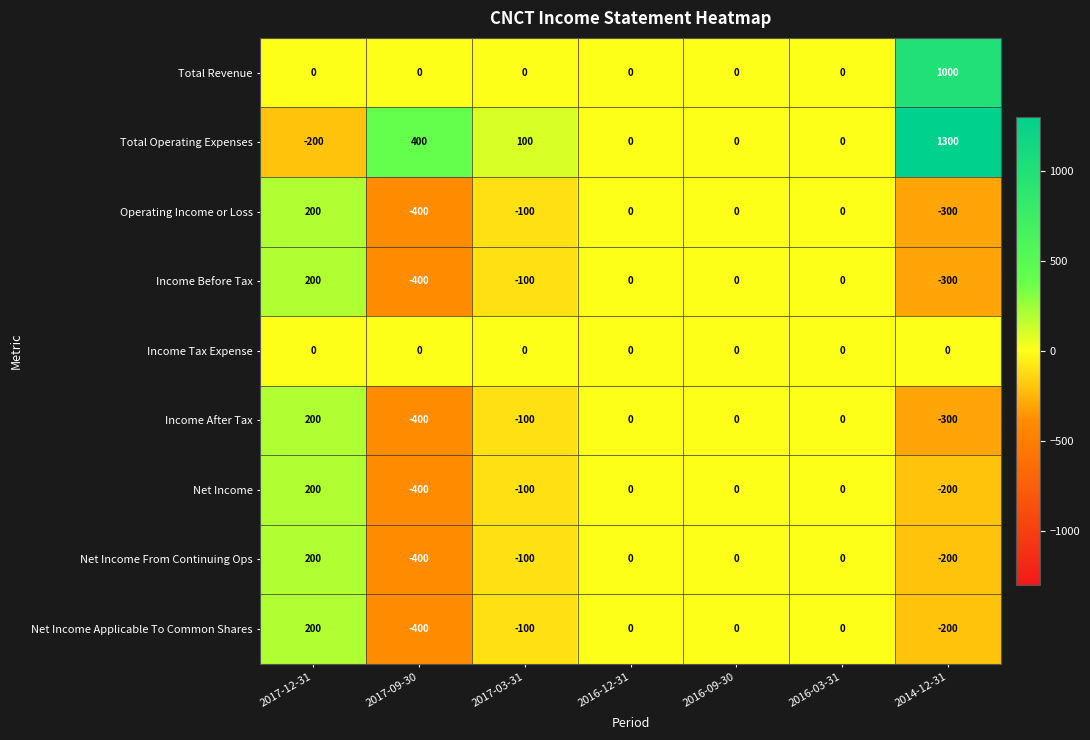

What is the maximum value shown in the chart?

1300